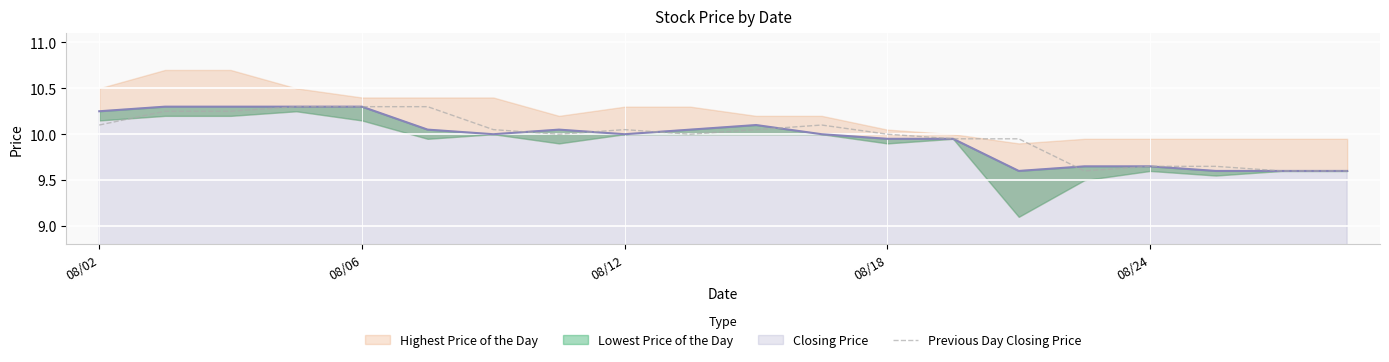

True or false: the data shows 10.1 at 6.

True